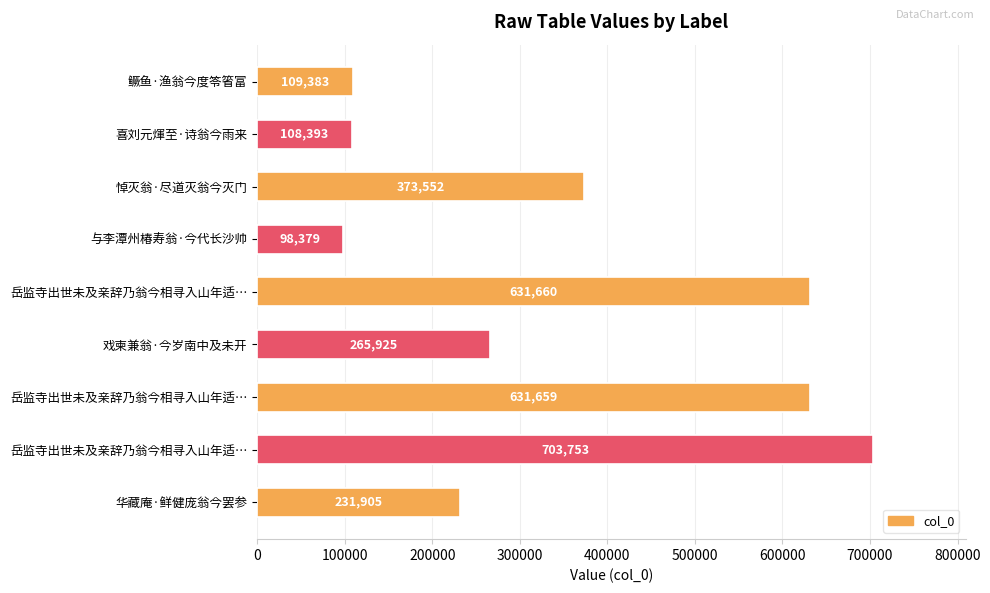

What is the difference between the second highest and minimum values?

533281